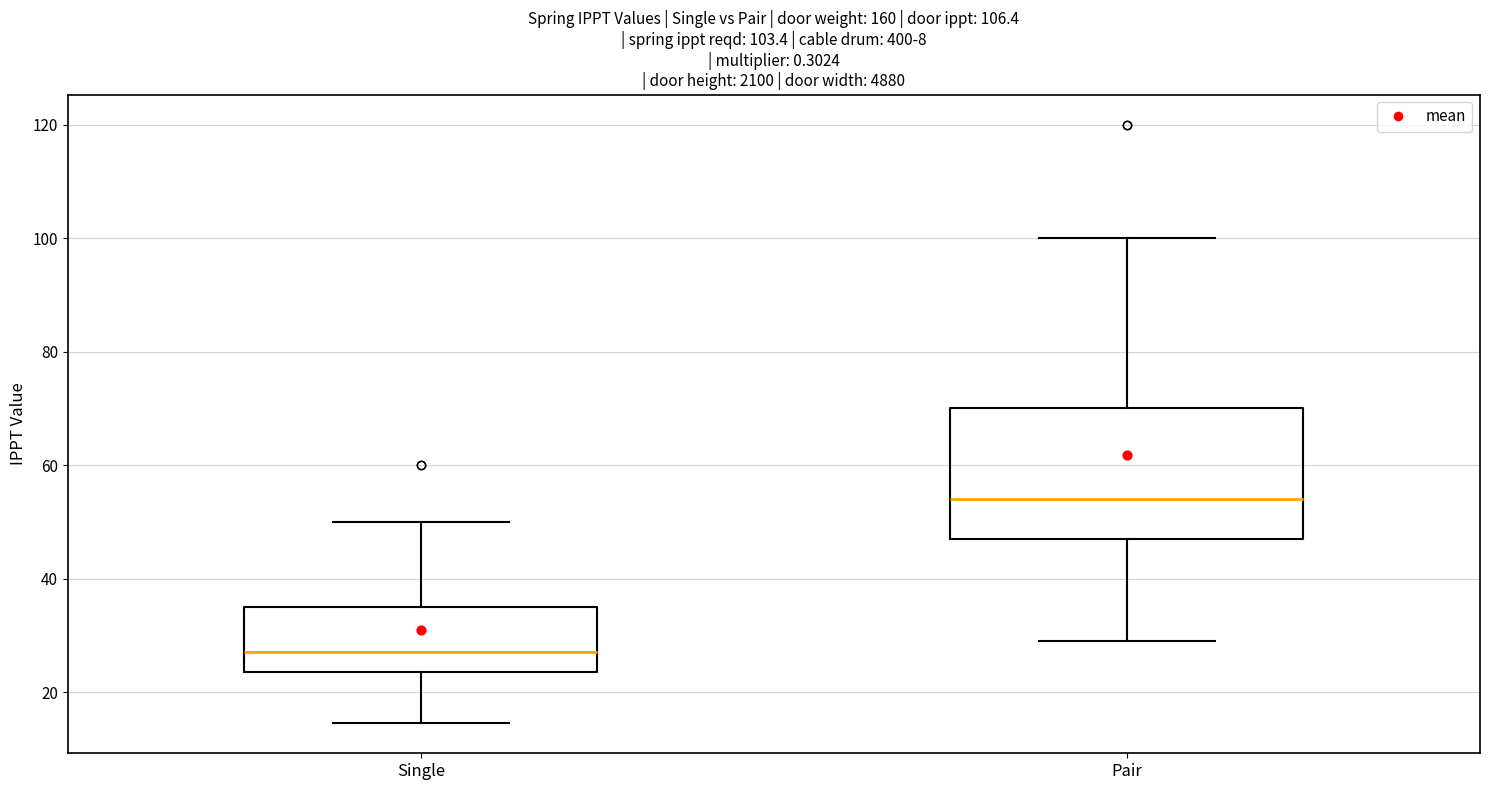

Which box has the highest median line?

Pair